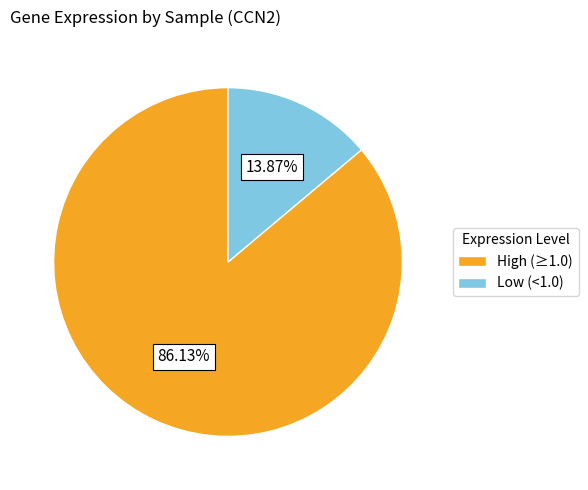

Count the number of slices in the pie.

2